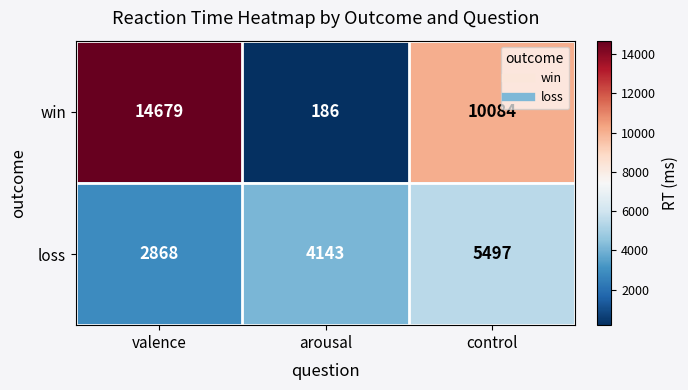

What is the sum of all win values?

24949